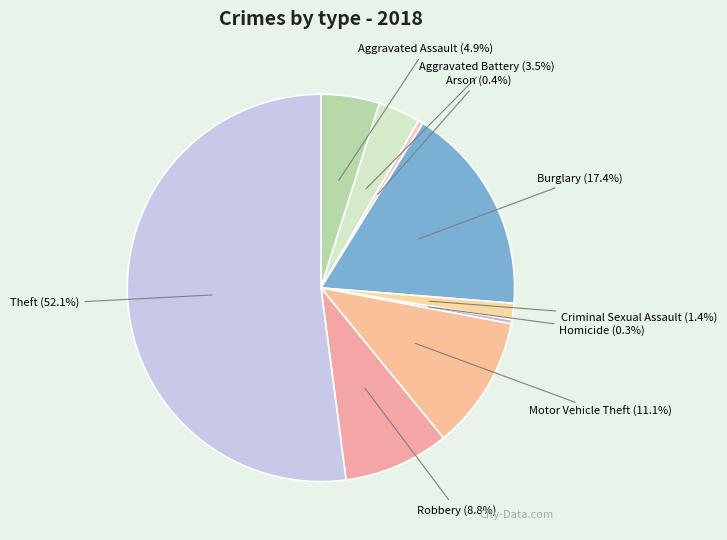

What portion of the pie excludes Arson?

99.6%